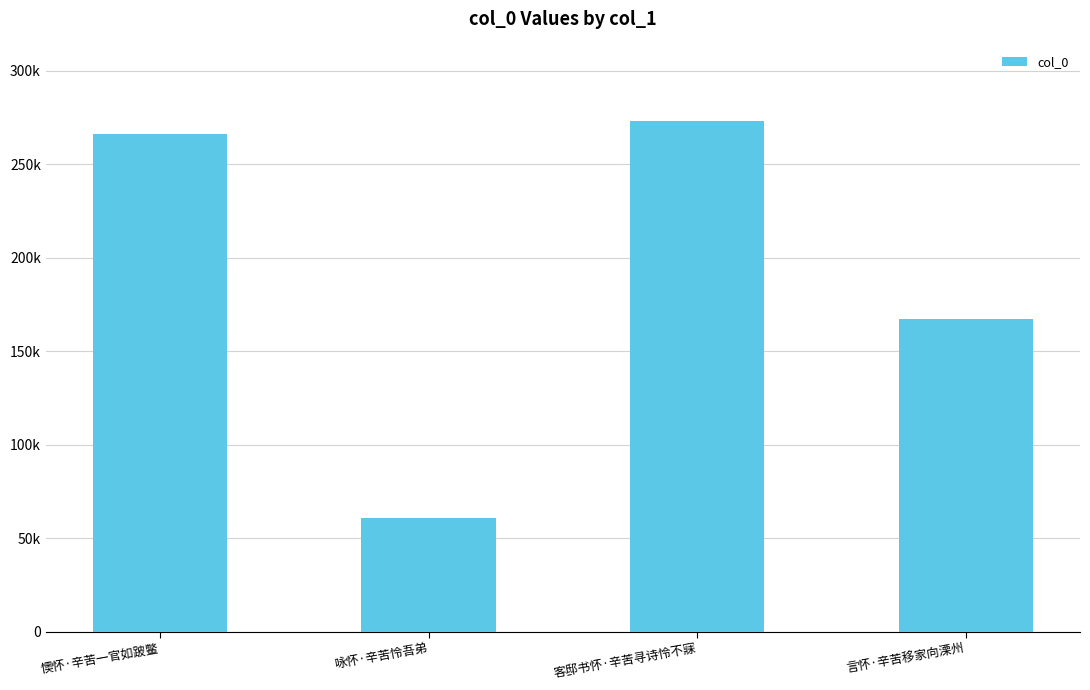

List the labels in order of value, largest first.

客邸书怀·辛苦寻诗怜不寐, 懊怀·辛苦一官如跛鳖, 言怀·辛苦移家向溧州, 咏怀·辛苦怜吾弟